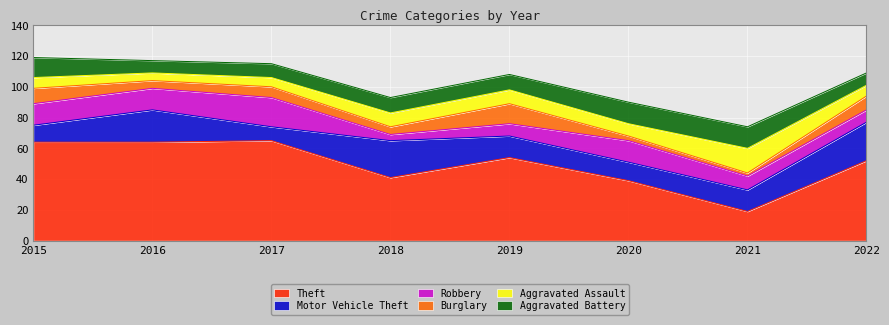

Reading left to right, transcribe all the data shown in this chart.

Theft: 2015=64	2016=64	2017=65	2018=41	2019=54	2020=39	2021=19	2022=52
Motor Vehicle Theft: 2015=11	2016=21	2017=9	2018=24	2019=14	2020=12	2021=14	2022=25
Robbery: 2015=14	2016=14	2017=19	2018=4	2019=8	2020=14	2021=9	2022=8
Burglary: 2015=10	2016=5	2017=7	2018=5	2019=13	2020=3	2021=2	2022=9
Aggravated Assault: 2015=7	2016=5	2017=6	2018=9	2019=9	2020=8	2021=16	2022=7
Aggravated Battery: 2015=13	2016=8	2017=9	2018=10	2019=10	2020=14	2021=14	2022=8